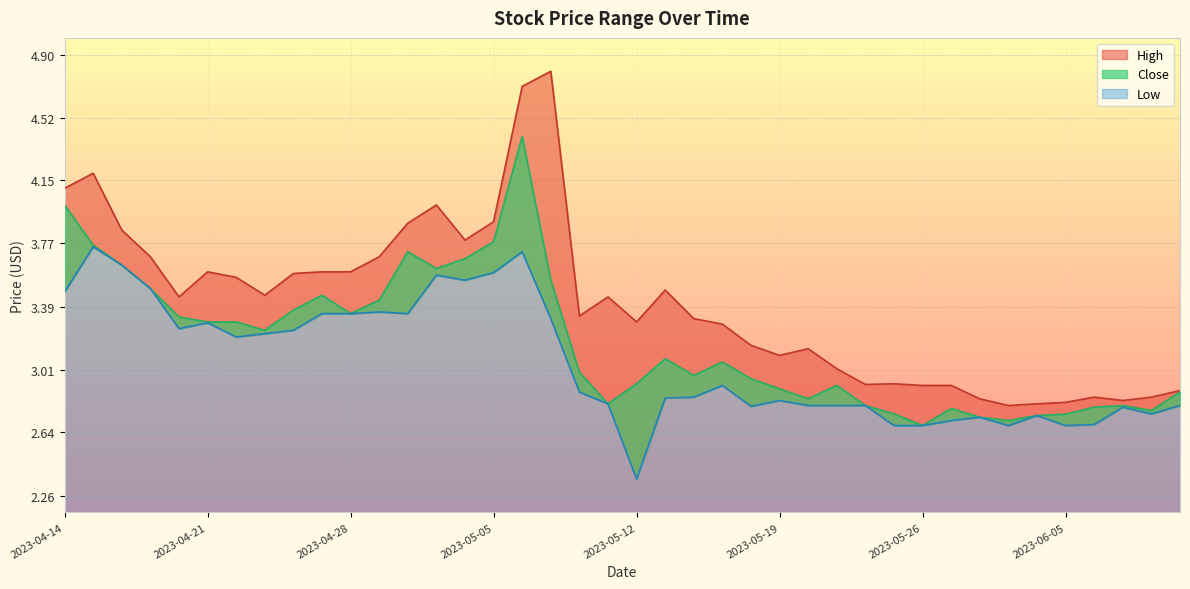

Reading left to right, what are all the values shown in this chart?

High: 4.1	4.2	3.8	3.7	3.5	3.6	3.6	3.5	3.6	3.6	3.6	3.7	3.9	4.0	3.8	3.9	4.7	4.8	3.3	3.5	3.3	3.5	3.3	3.3	3.2	3.1	3.1	3.0	2.9	2.9	2.9	2.9	2.8	2.8	2.8	2.8	2.8	2.8	2.8	2.9
Close: 4.0	3.8	3.6	3.5	3.3	3.3	3.3	3.2	3.4	3.5	3.3	3.4	3.7	3.6	3.7	3.8	4.4	3.5	3.0	2.8	2.9	3.1	3.0	3.1	3.0	2.9	2.8	2.9	2.8	2.8	2.7	2.8	2.7	2.7	2.7	2.7	2.8	2.8	2.8	2.9
Low: 3.5	3.8	3.6	3.5	3.3	3.3	3.2	3.2	3.2	3.3	3.3	3.4	3.3	3.6	3.5	3.6	3.7	3.3	2.9	2.8	2.4	2.8	2.8	2.9	2.8	2.8	2.8	2.8	2.8	2.7	2.7	2.7	2.7	2.7	2.7	2.7	2.7	2.8	2.8	2.8